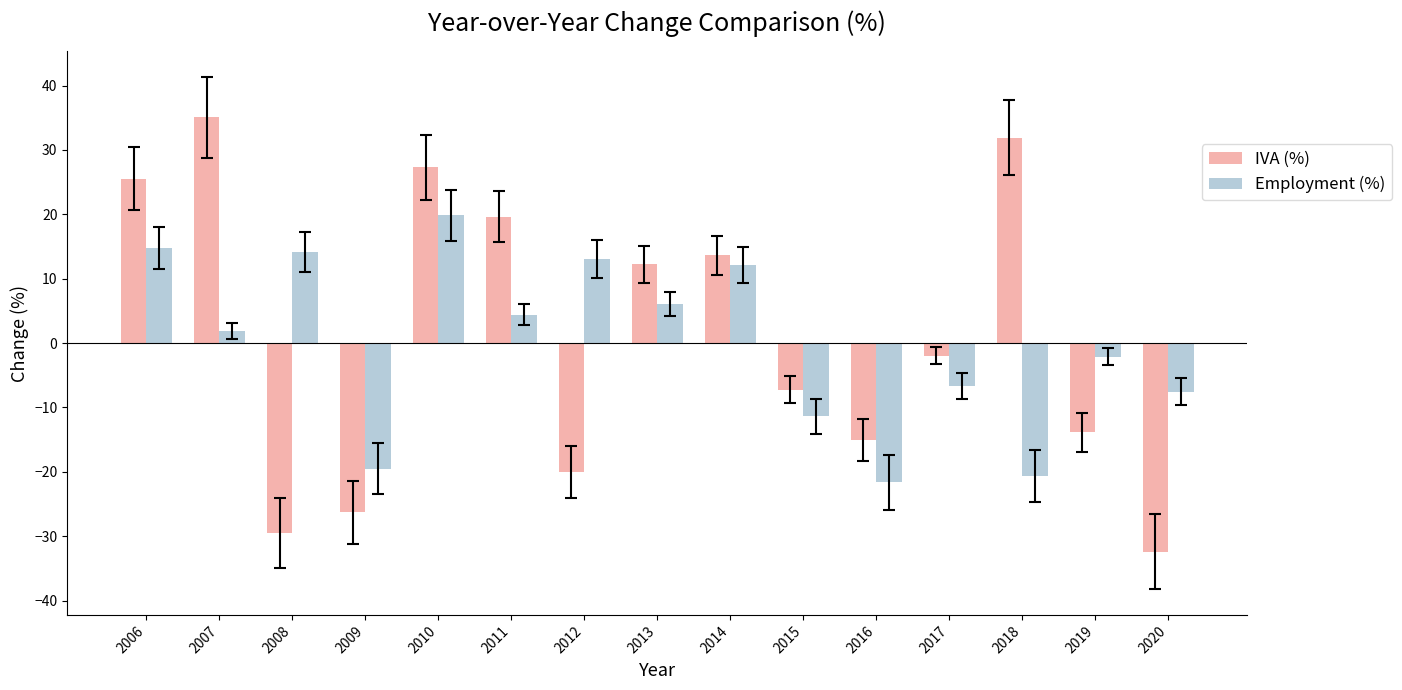

Rank the series at 2020 from highest to lowest value.

Employment (%), IVA (%)